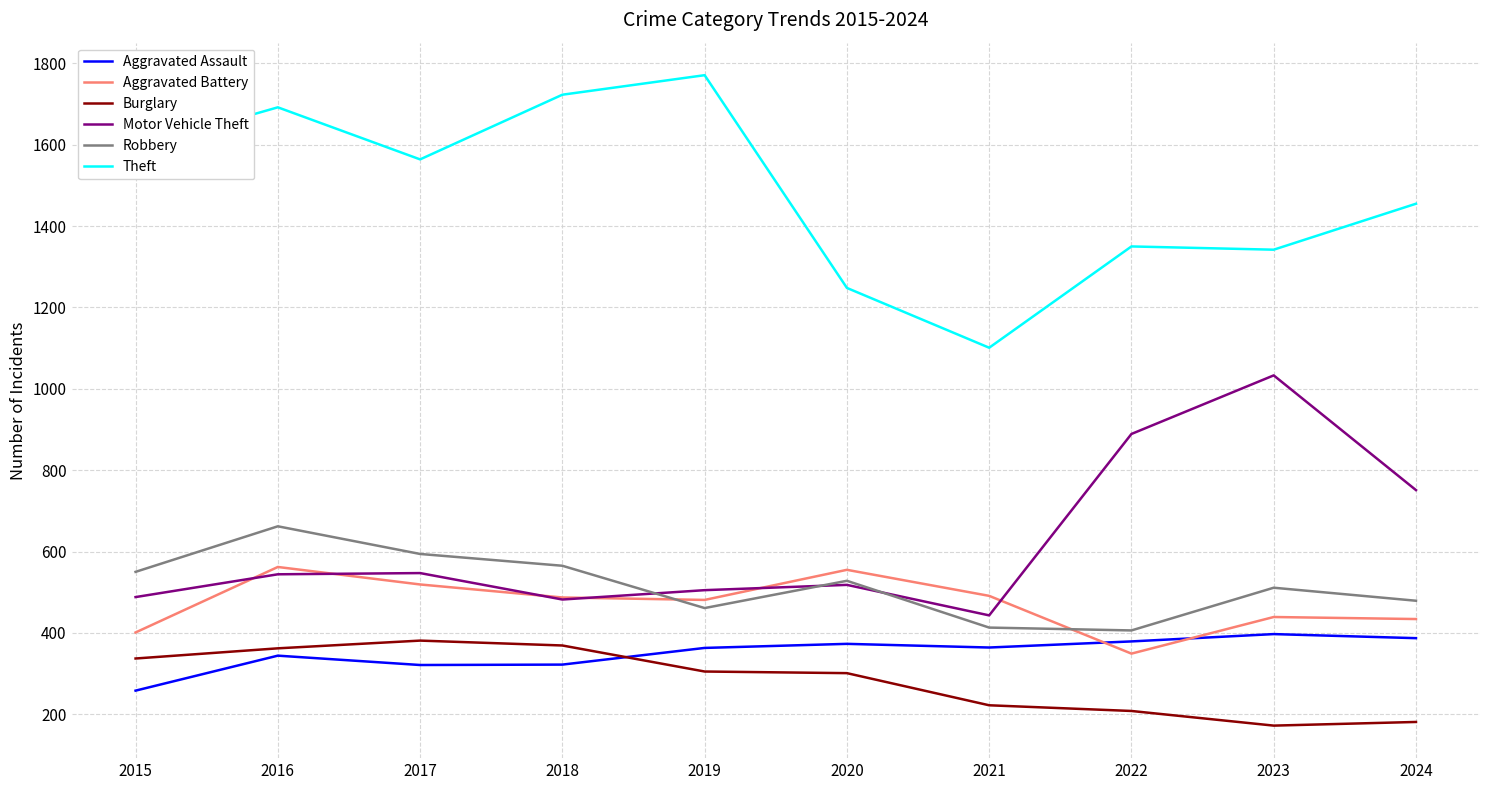

What are all the series names shown in the legend?

Aggravated Assault, Aggravated Battery, Burglary, Motor Vehicle Theft, Robbery, Theft